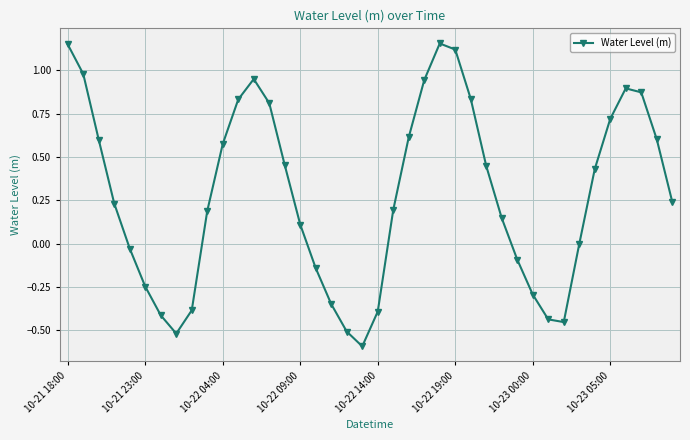

What is the average value?

0.3